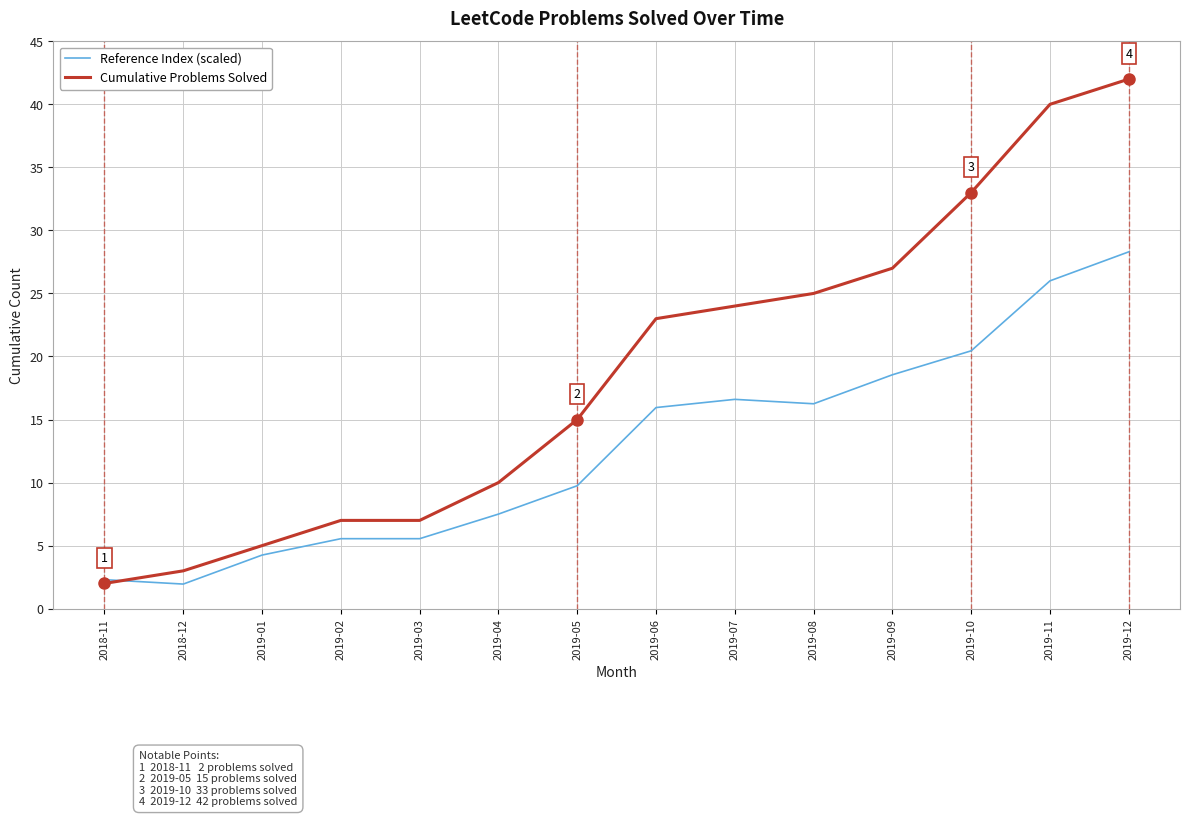

Rank the series at 2019-07 from highest to lowest value.

Cumulative Problems Solved, Reference Index (scaled)